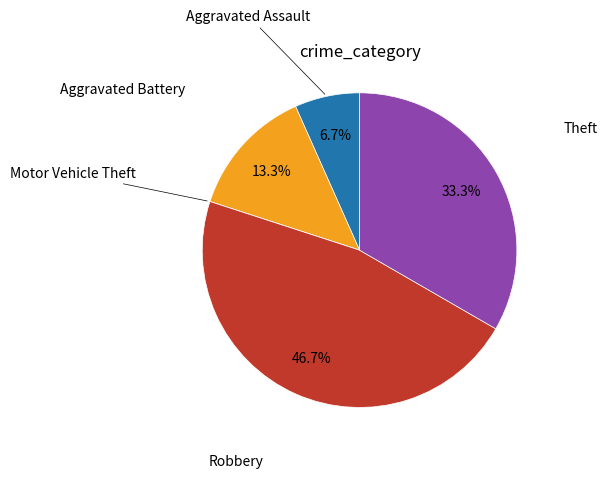

Is there a majority slice in this chart?

No